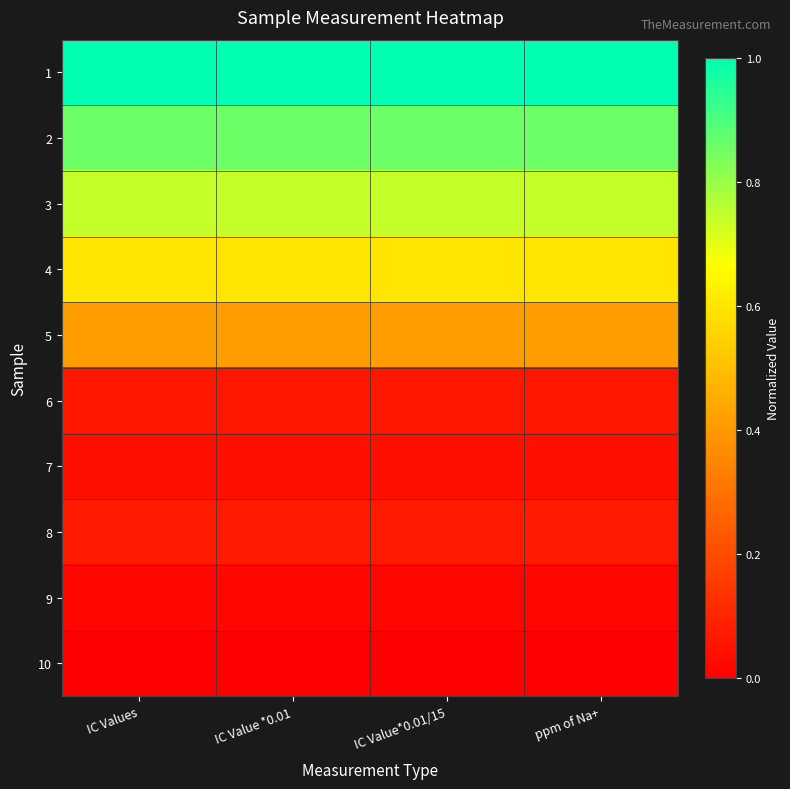

At which category is the sum across all series the highest?

IC Values